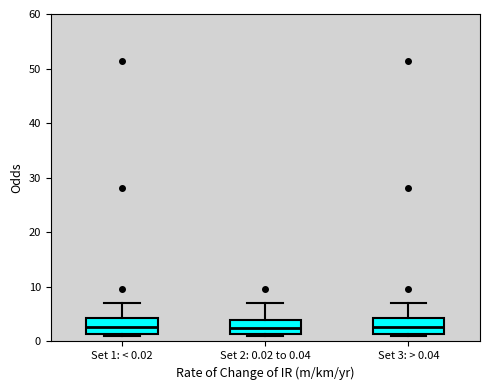

Where is the upper edge of the box for Set 2: 0.02 to 0.04 on the y-axis? The values are not printed on the chart, so give them approximately, as read against the axis.

4